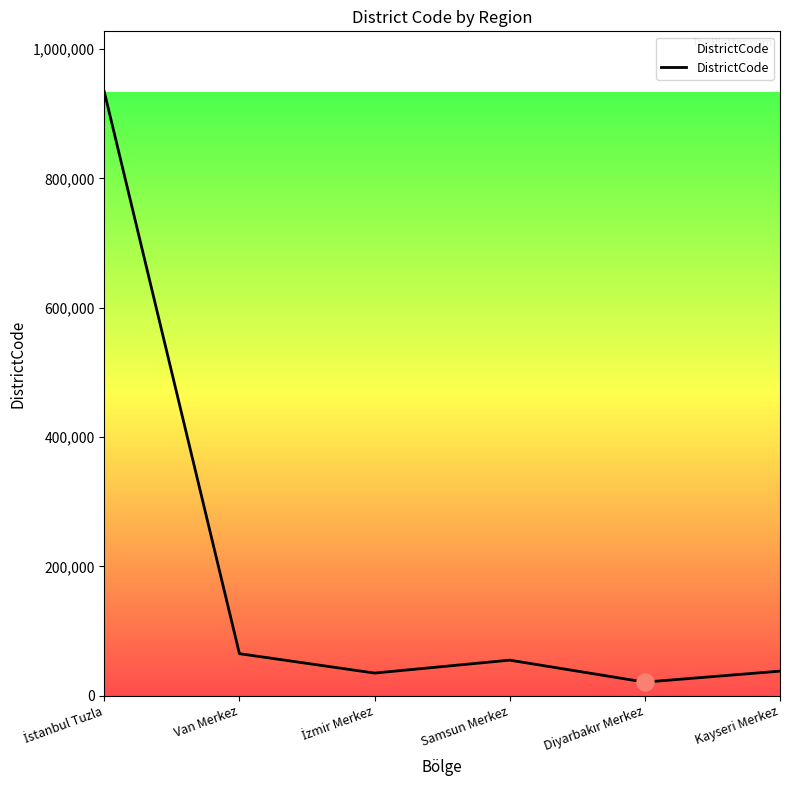

Between Van Merkez and Kayseri Merkez, which is larger?

Van Merkez